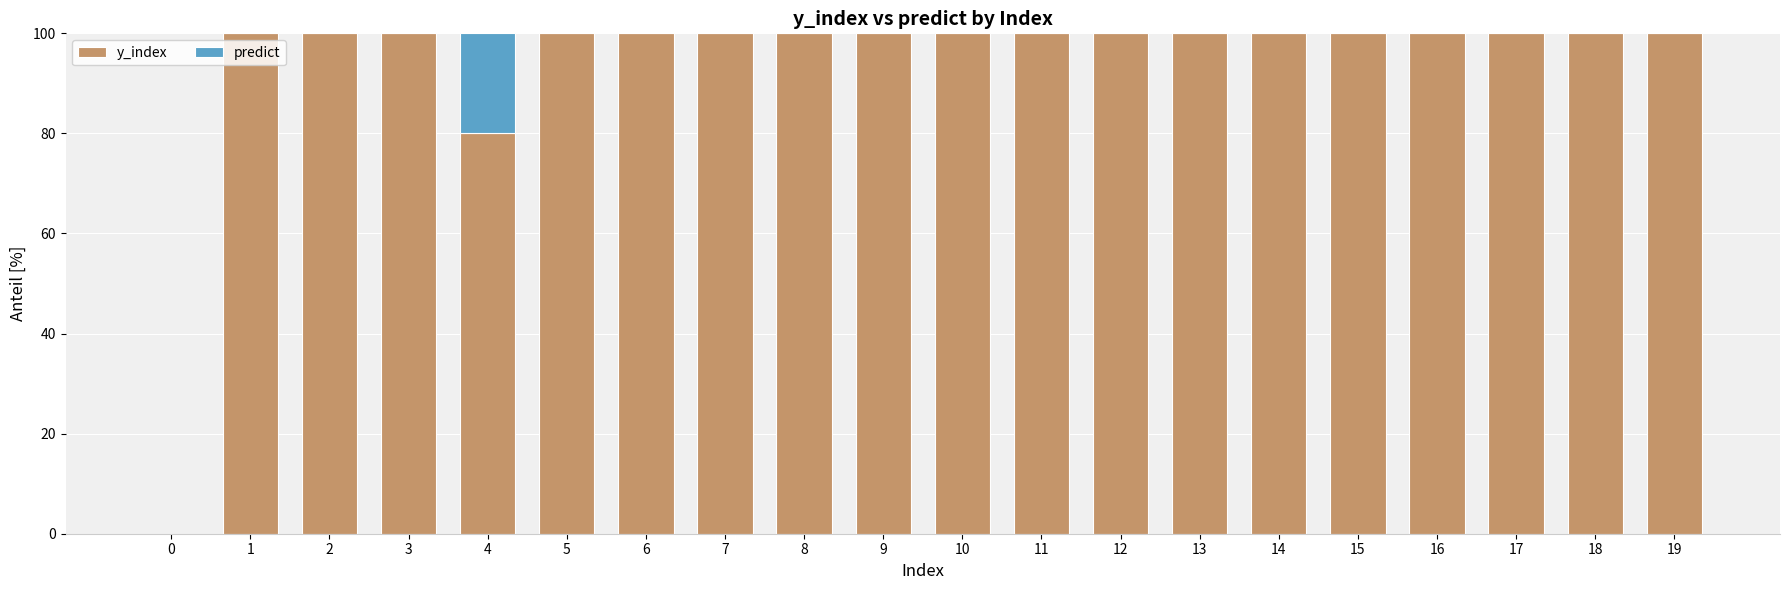

What is the total value across all series at 15?

100